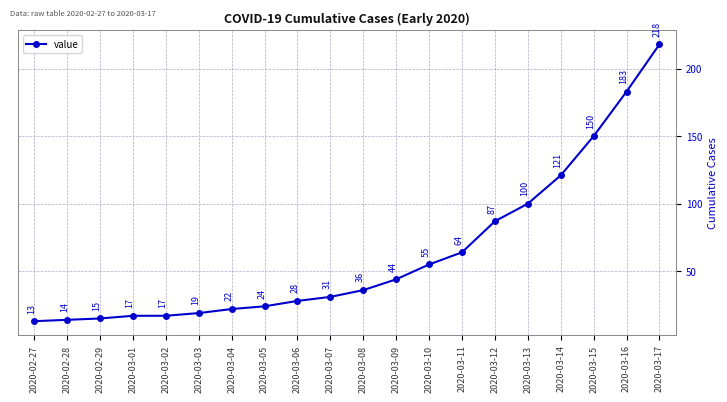

True or false: the data shows 45 at 2020-03-16.

False